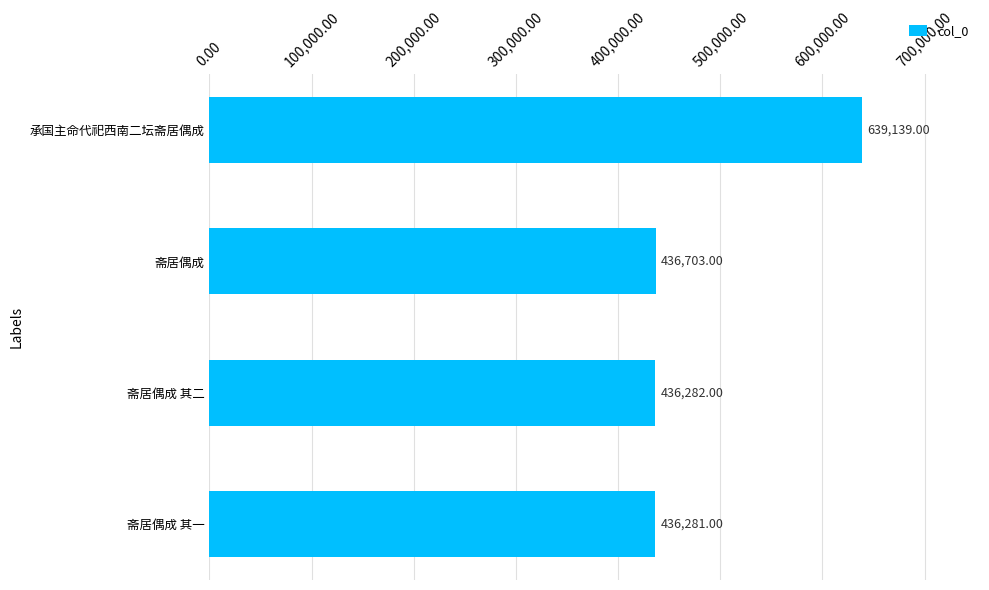

Where is the data nearest to the value 537710?

斋居偶成